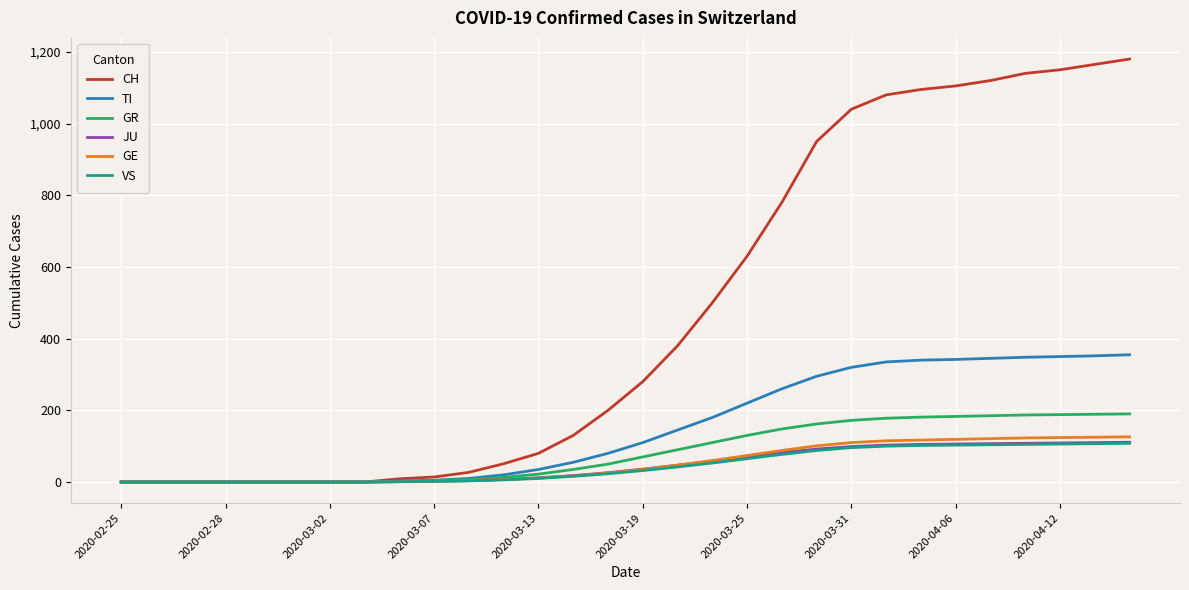

Which series has the widest spread of values?

CH